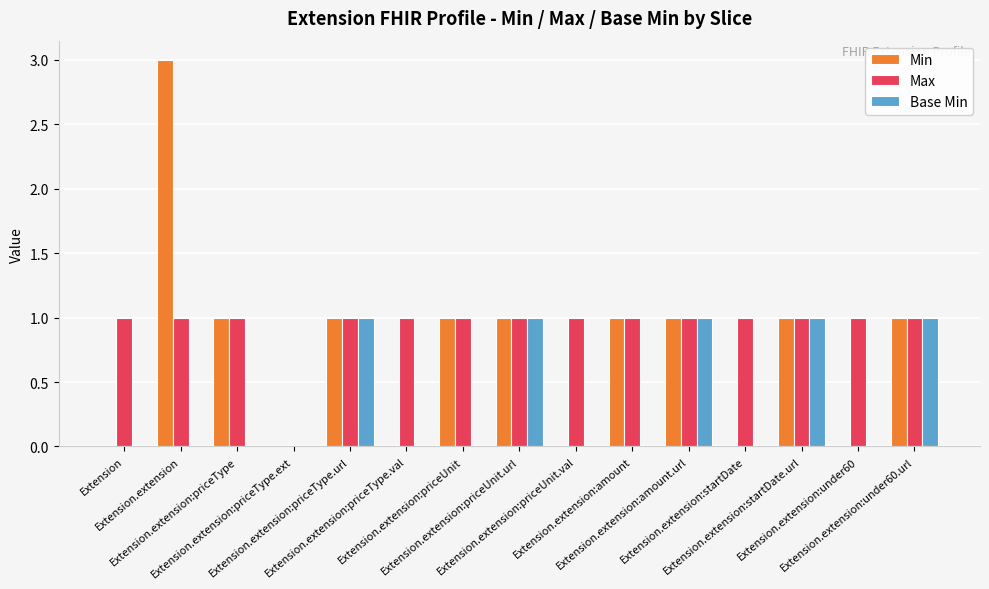

What is the total value across all series at Extension.extension:priceUnit.val?

1